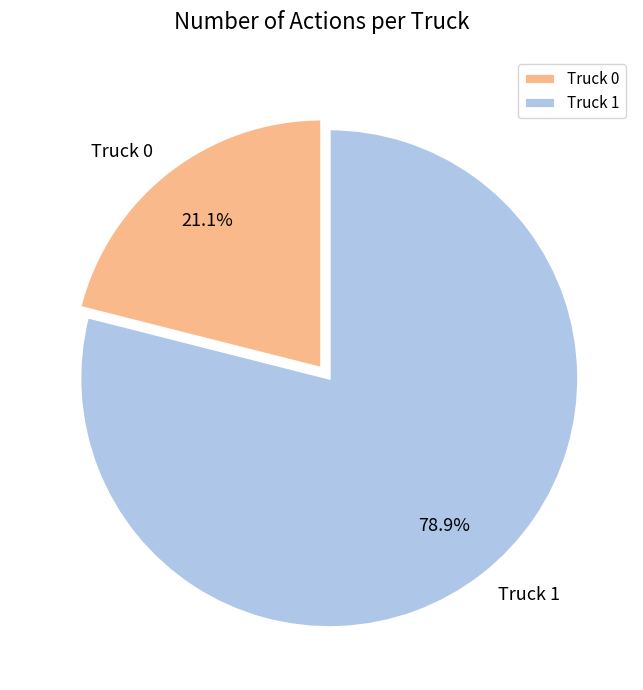

Which slice represents more than half of the pie?

Truck 1